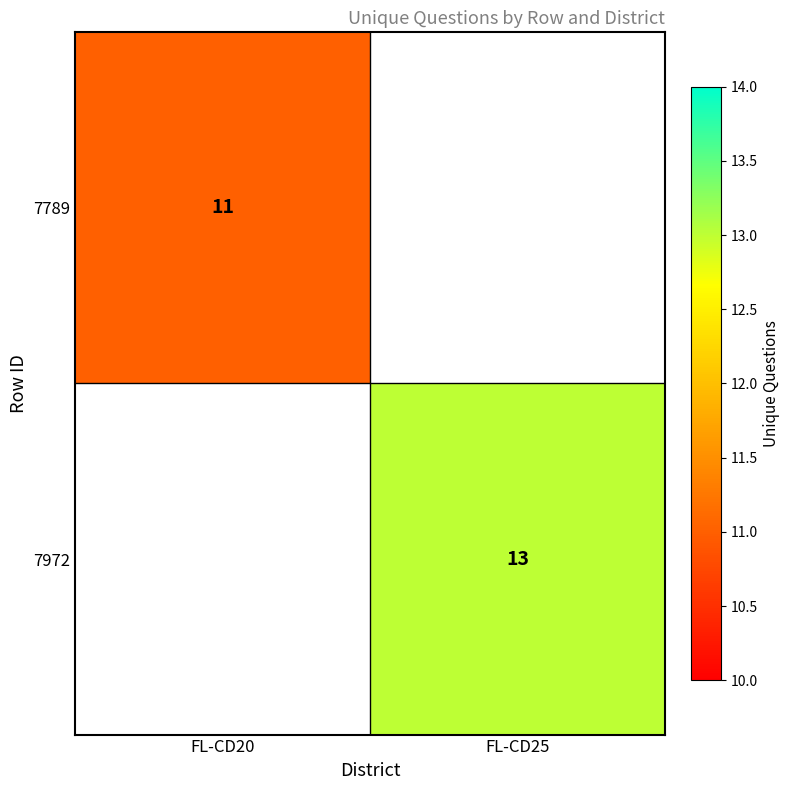

The value of 7789 at FL-CD20 is 11. True or false?

True